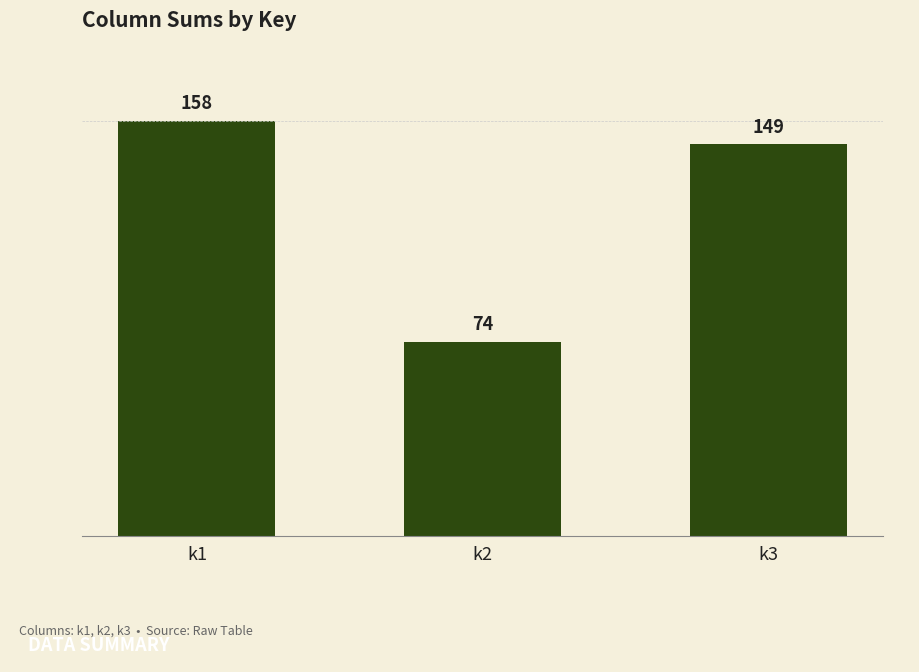

What is the sum of the values at k2 and k1?

232